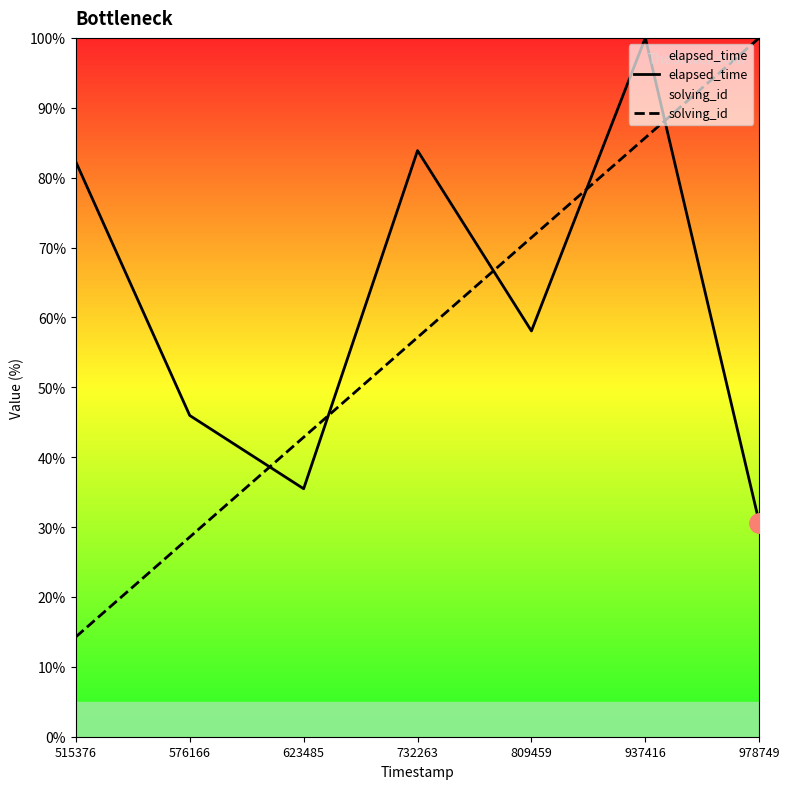

Which series changed the most between 732263 and 809459?

elapsed_time